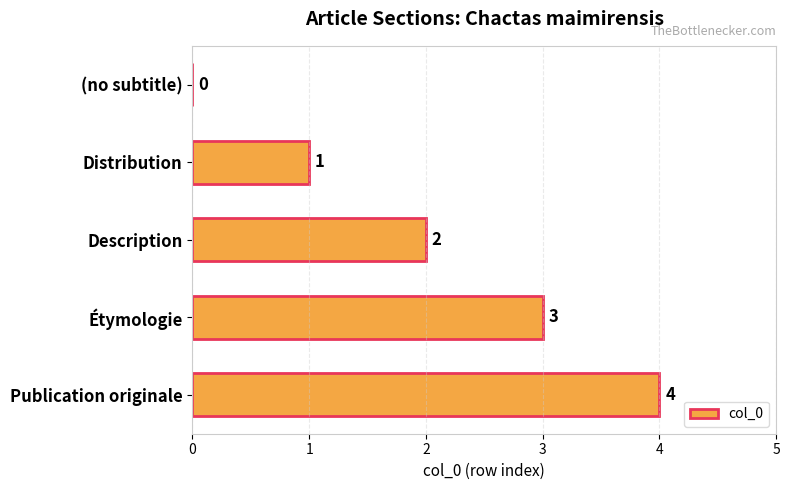

How many values are above zero?

4